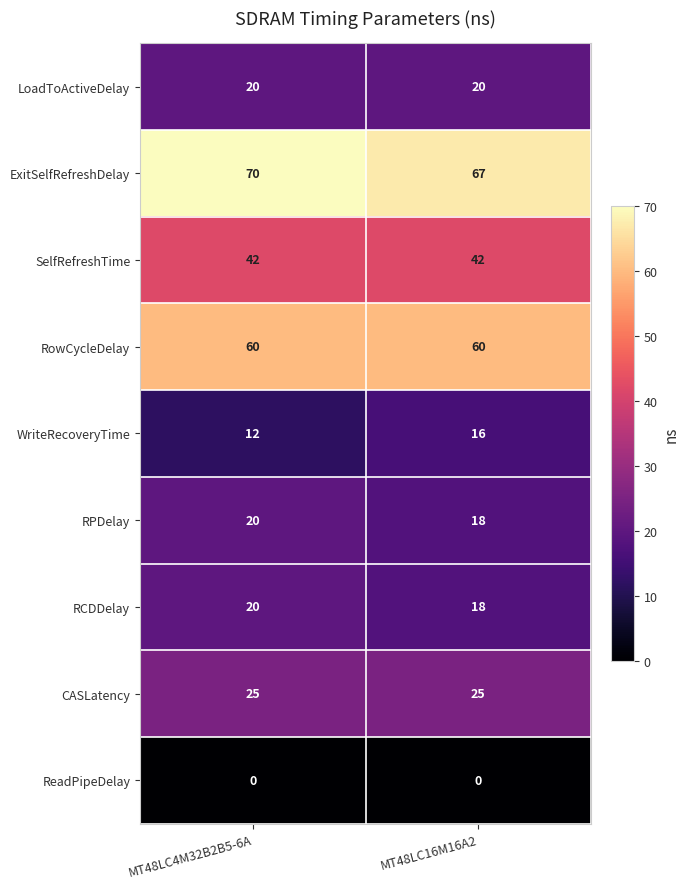

At how many categories does at least one series exceed 50?

2